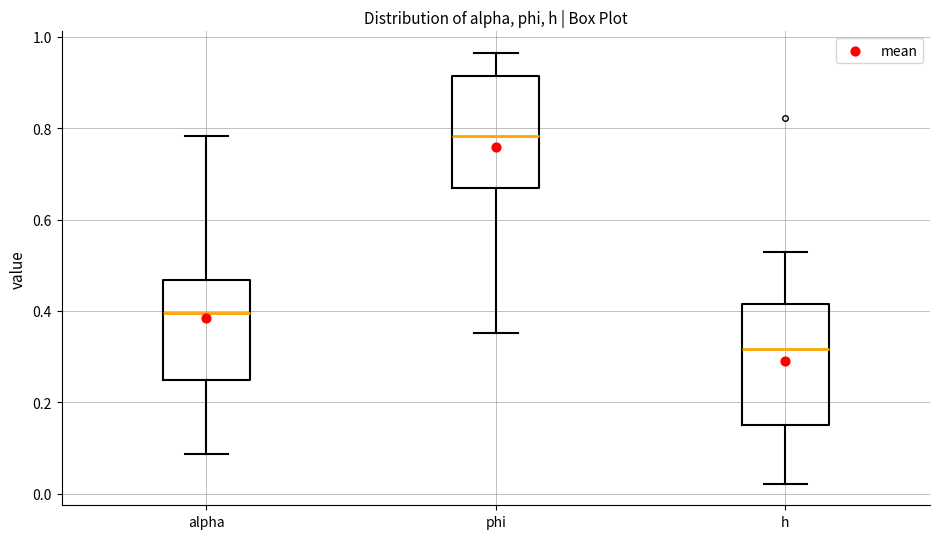

Reading left to right, transcribe this box plot: for each box, give where its median line is, the range the box spans, and where its two whiskers end, as read against the y-axis. The values are not printed on the chart, so give them approximately, as read against the axis.

alpha: median 0.40, box 0.24 to 0.46, whiskers 0.08 to 0.78
phi: median 0.78, box 0.66 to 0.92, whiskers 0.36 to 0.96
h: median 0.32, box 0.14 to 0.42, whiskers 0.02 to 0.52